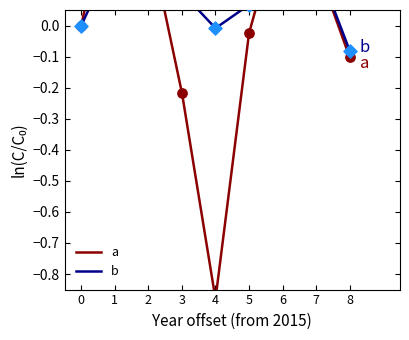

Which series has the largest Y range (max minus min)?

a